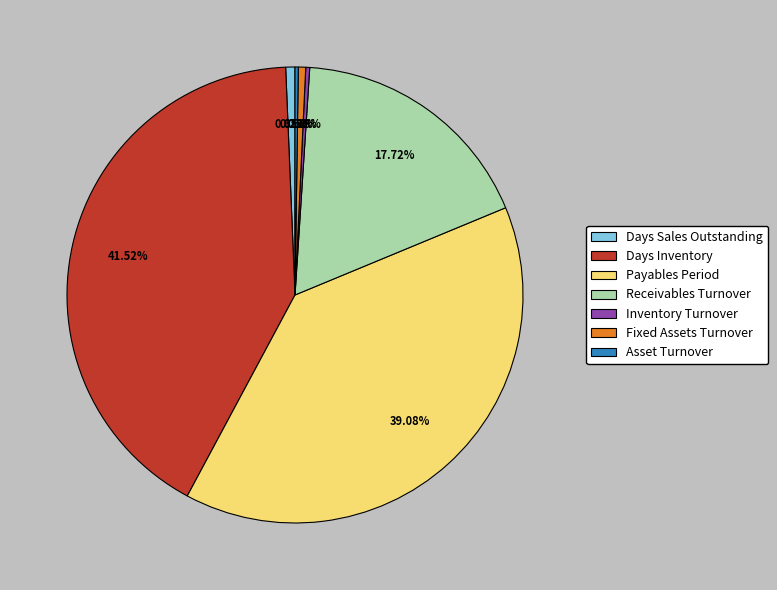

Approximately how many times larger is the value at Fixed Assets Turnover compared to Days Sales Outstanding?

0.8